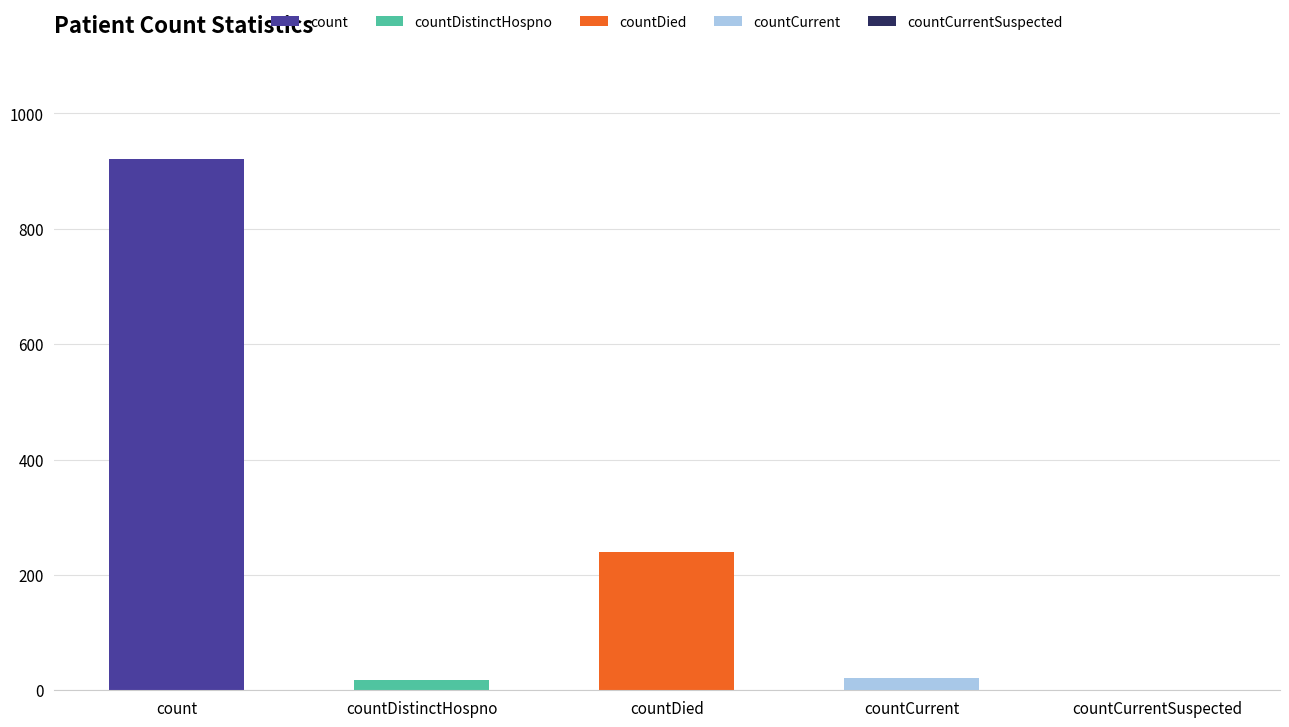

What is the label of the 4th bar from the left?

countCurrent